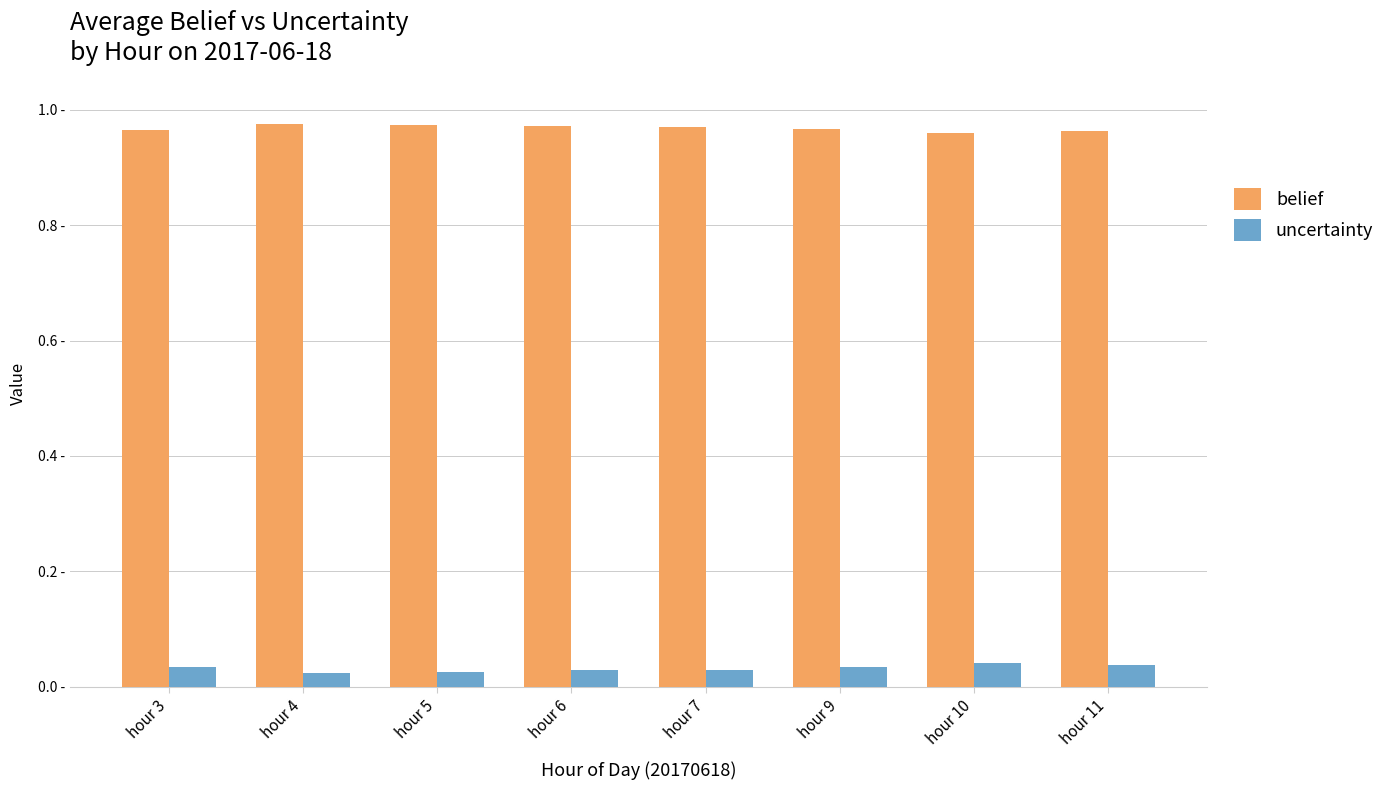

The belief series shows 1.0 at hour 9. True or false?

True